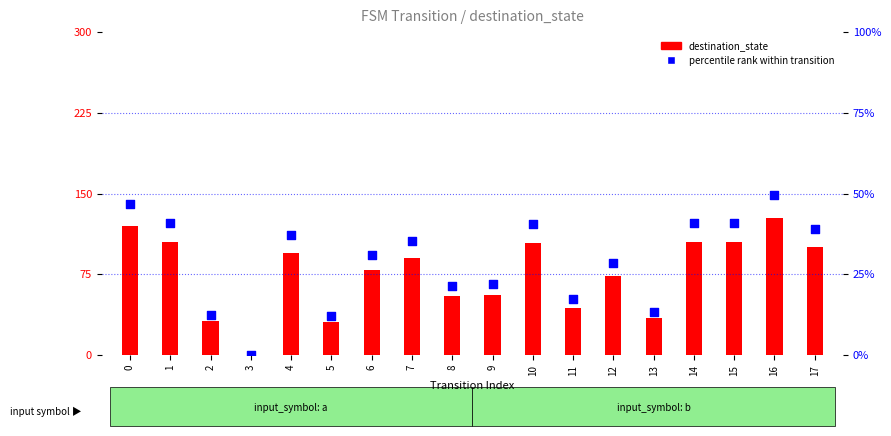

What are all the series names shown in the legend?

destination_state, percentile rank within transition